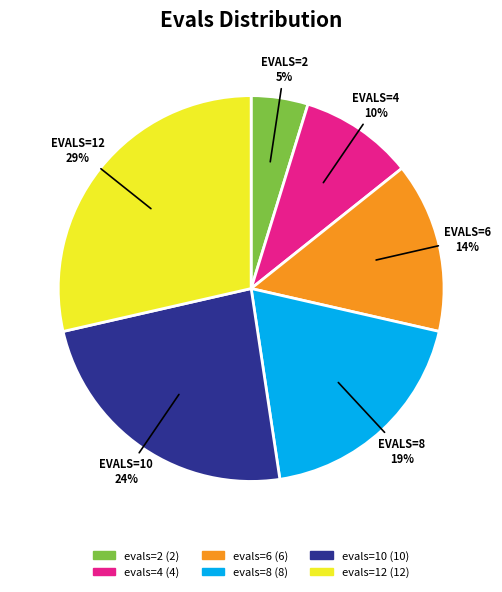

Which slice is the largest?

evals=12